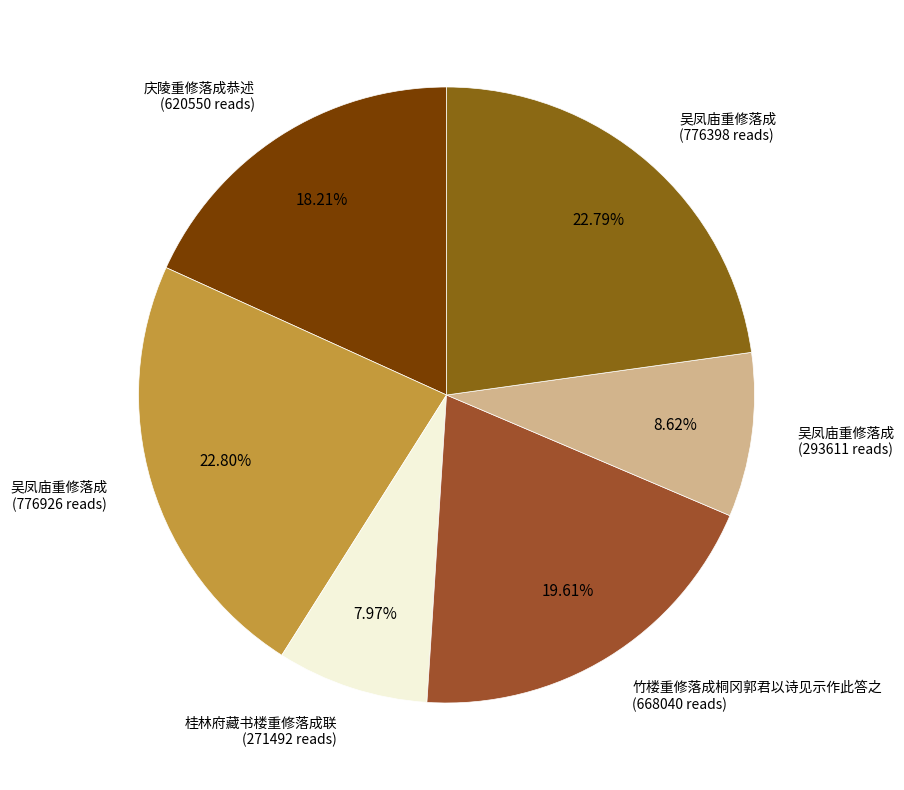

Is there any slice that represents more than half of the pie?

No